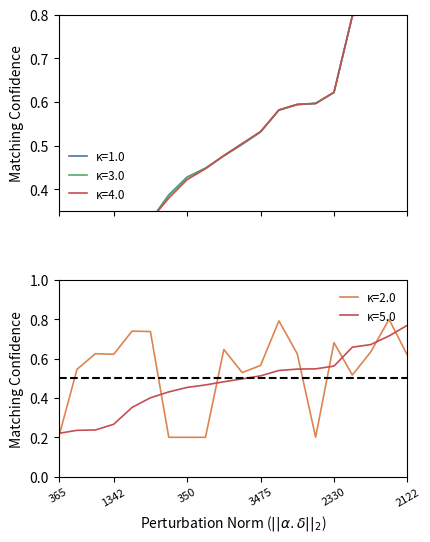

At how many categories does at least one series exceed 0?

19